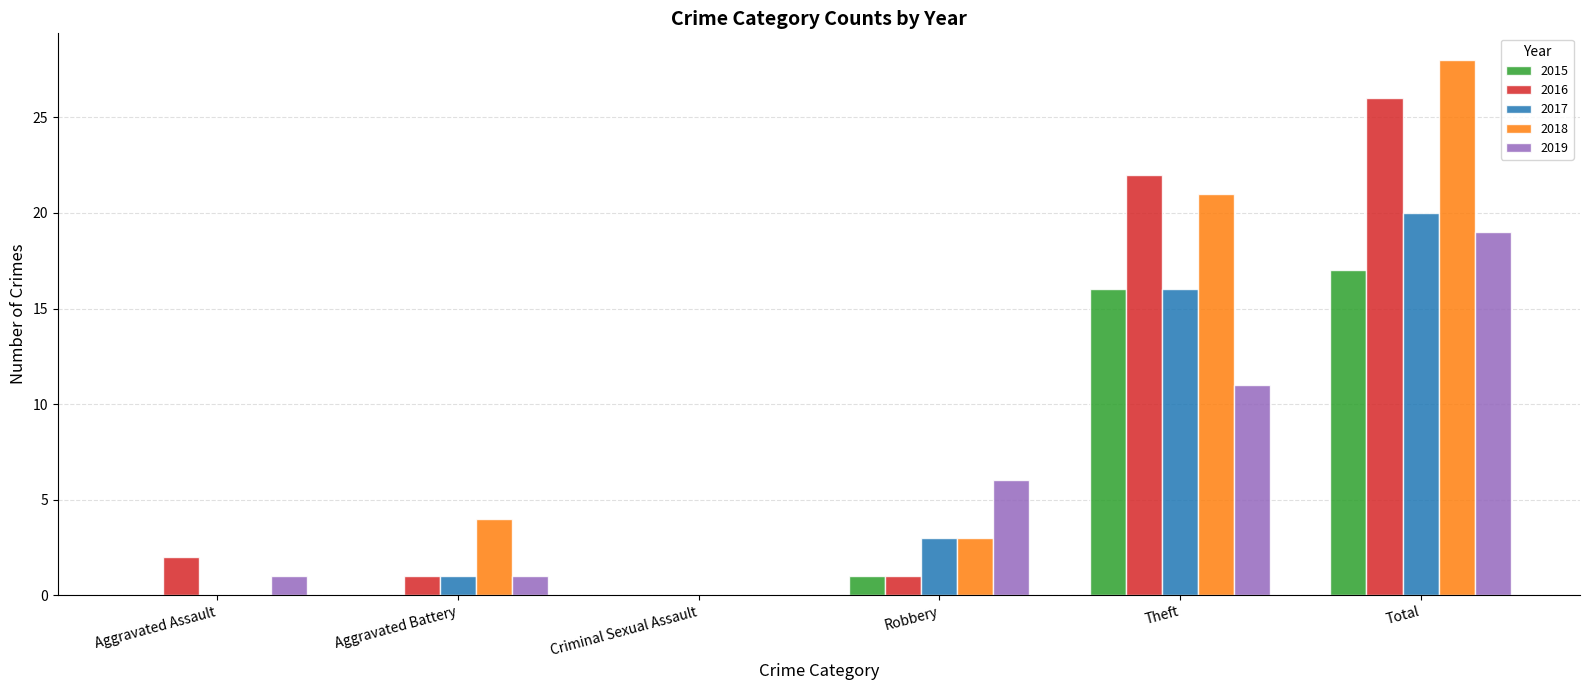

At which label is 2015 closest to 8?

Robbery